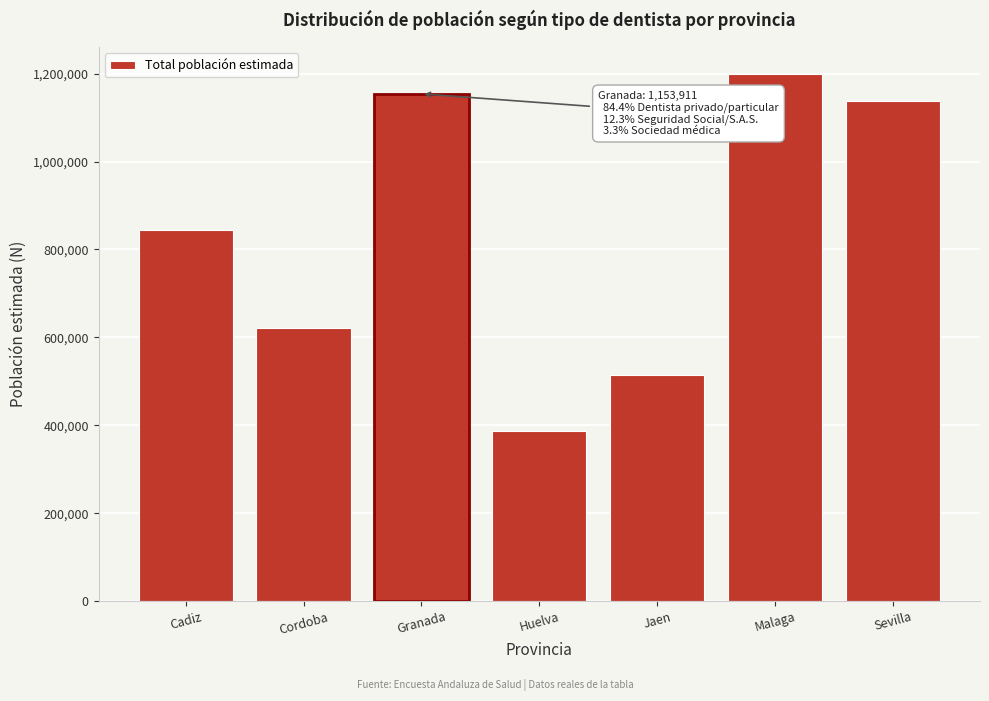

Reading right to left, list all the values displayed in this chart.

Sevilla=1138639	Malaga=1200126	Jaen=513767	Huelva=387495	Granada=1153911	Cordoba=621486	Cadiz=844078